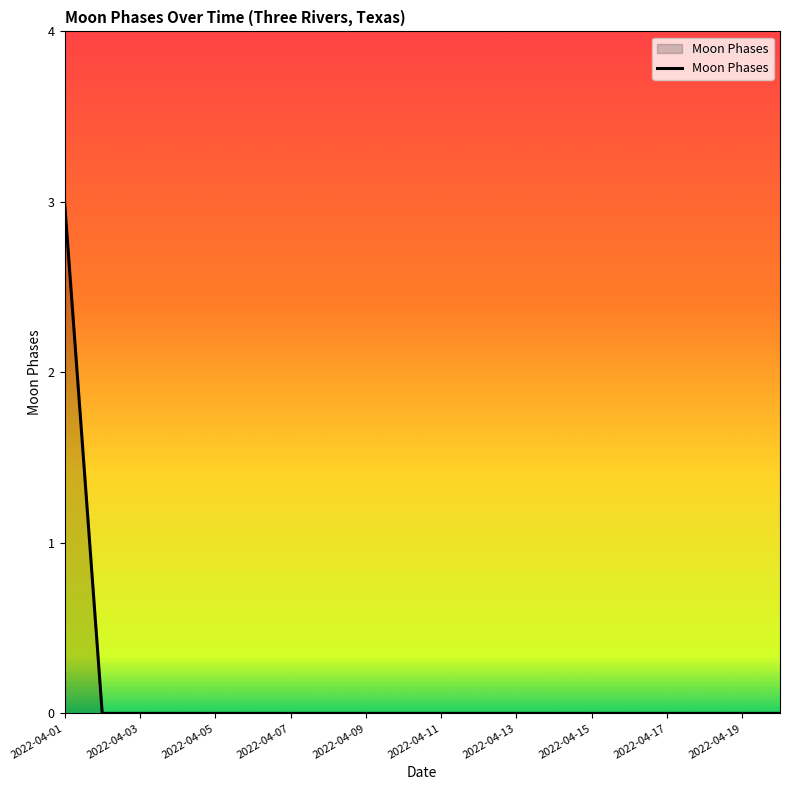

What is the greatest value displayed?

3